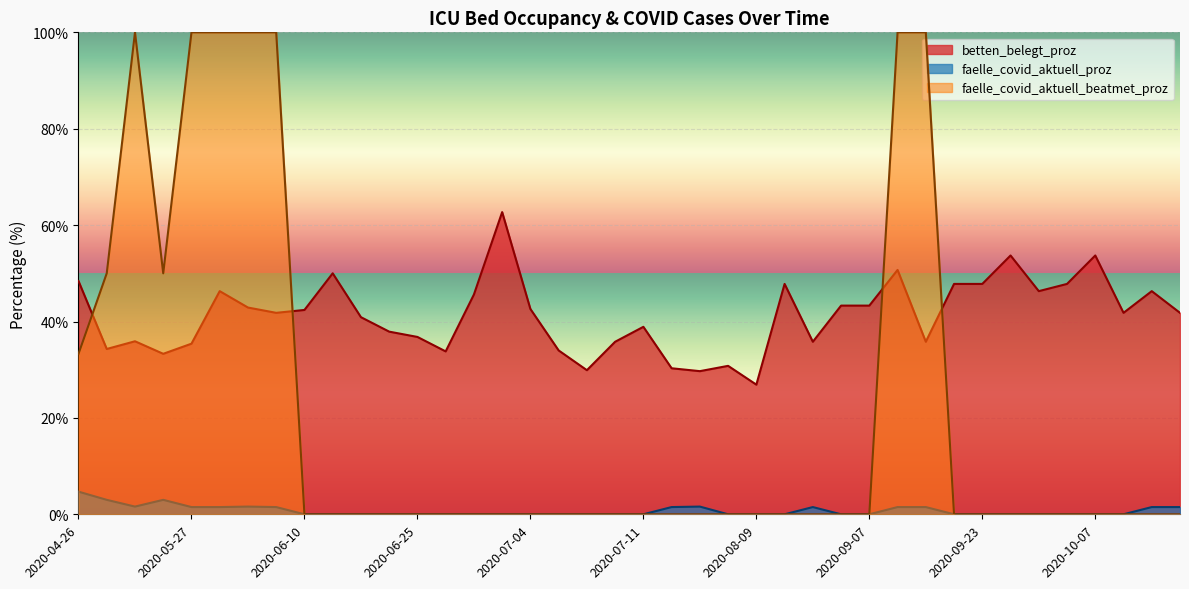

What is the approximate value of faelle_covid_aktuell_beatmet_proz at 2020-09-12?

100.0